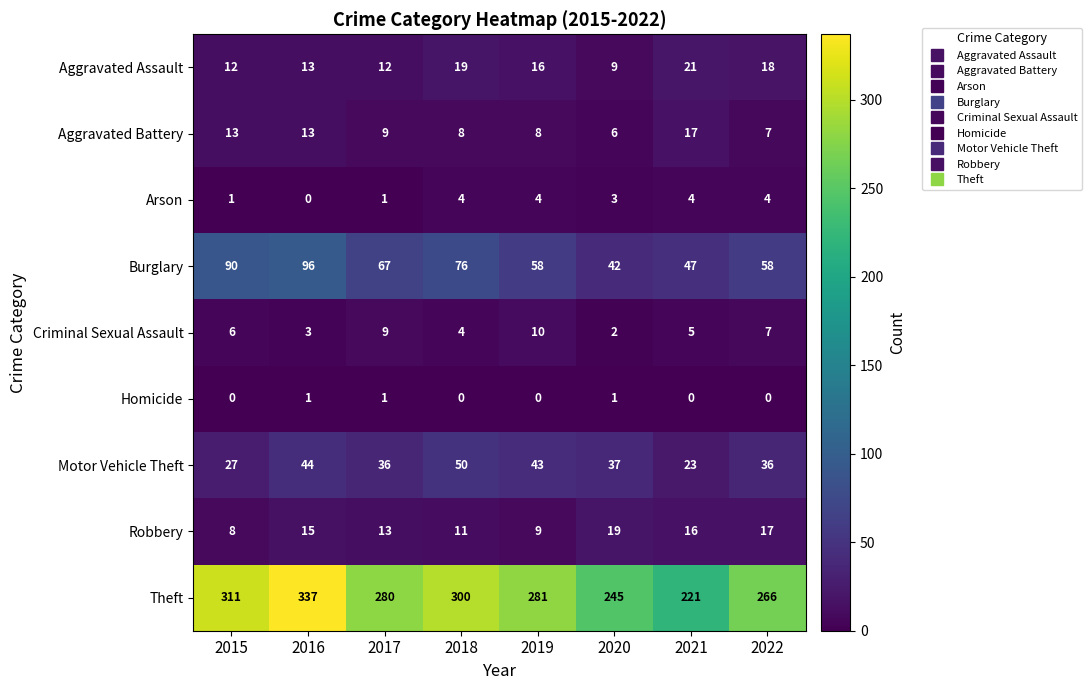

Rank the series by their maximum value, from highest to lowest.

Theft, Burglary, Motor Vehicle Theft, Aggravated Assault, Robbery, Aggravated Battery, Criminal Sexual Assault, Arson, Homicide